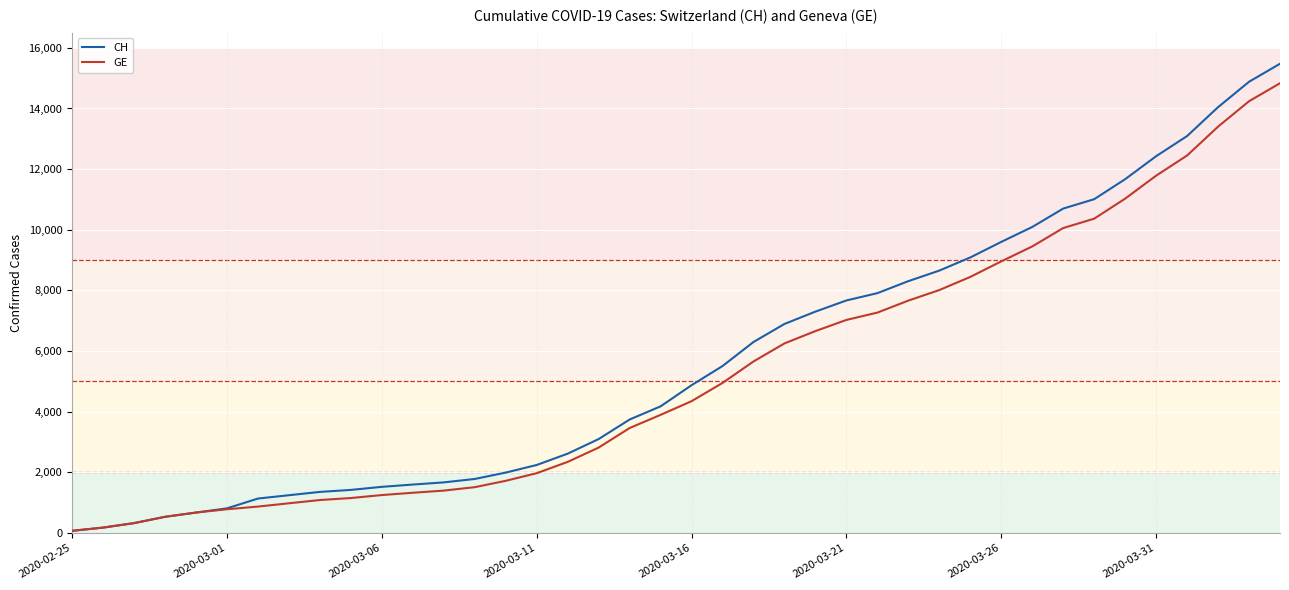

What is the maximum value shown in the chart?

15475